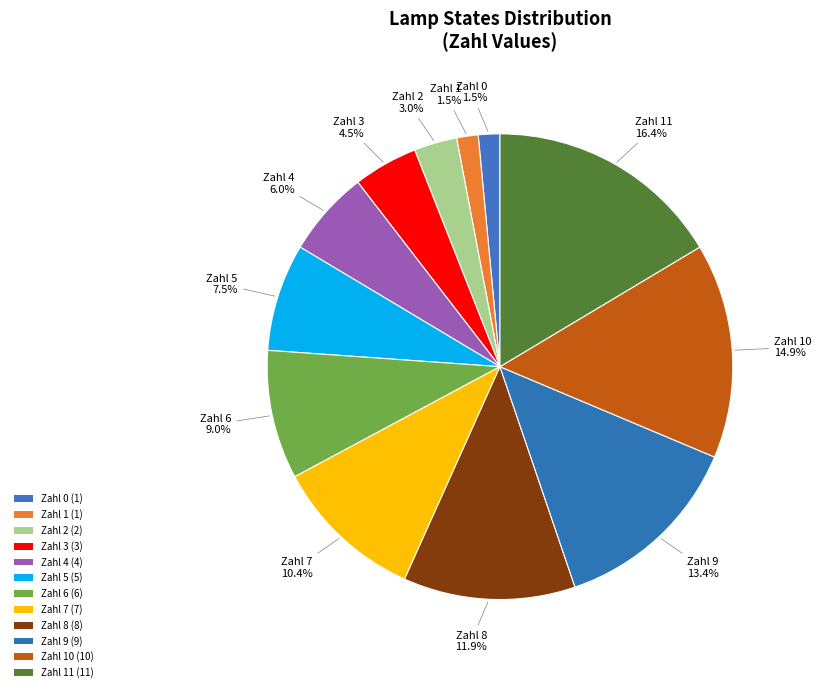

Count the number of slices in the pie.

12